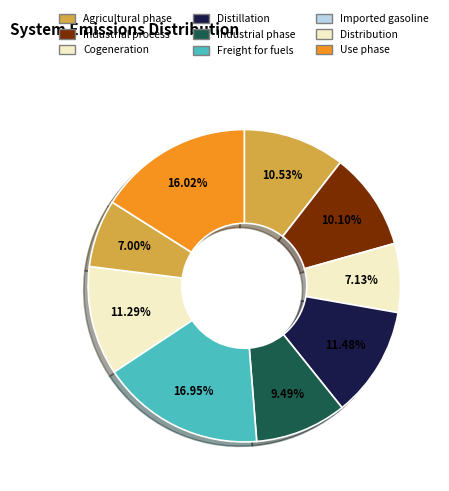

Is there a majority slice in this chart?

No